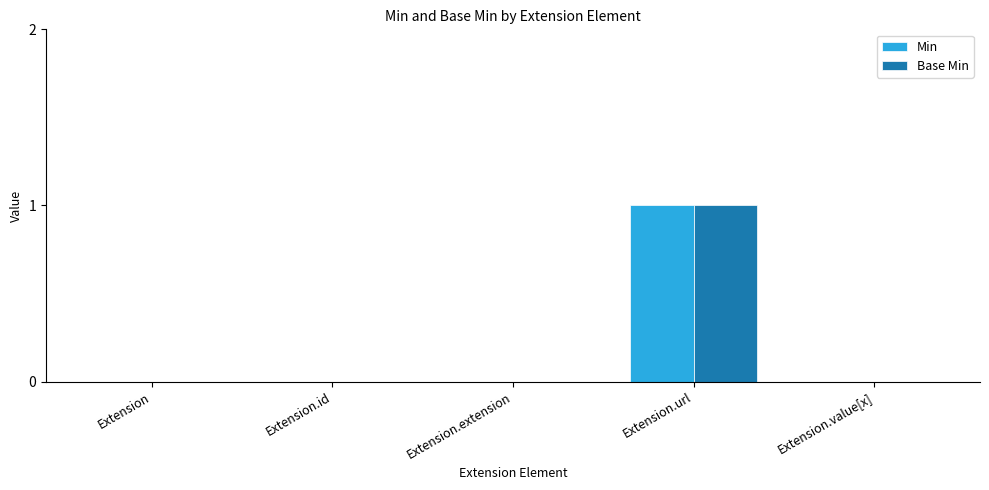

At which category is the sum across all series the highest?

Extension.url